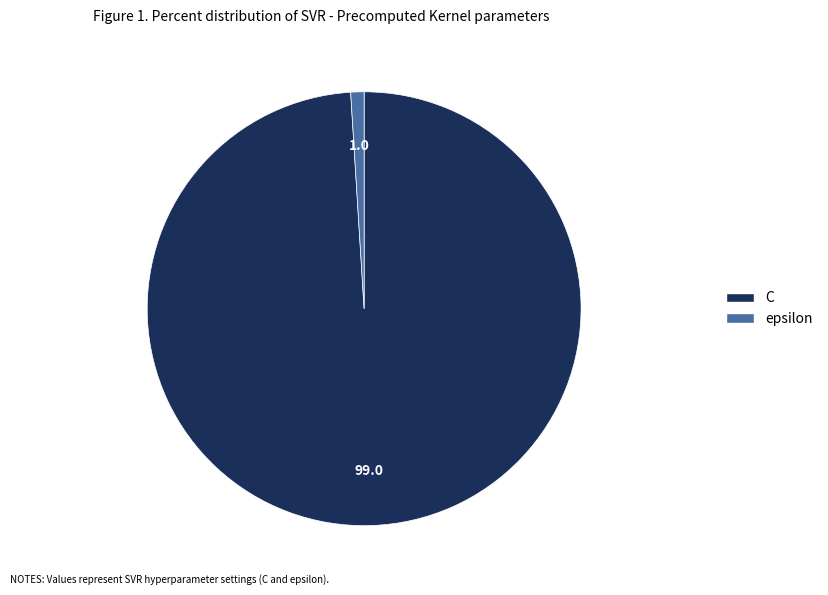

Is it true that epsilon is 14% of the pie?

False